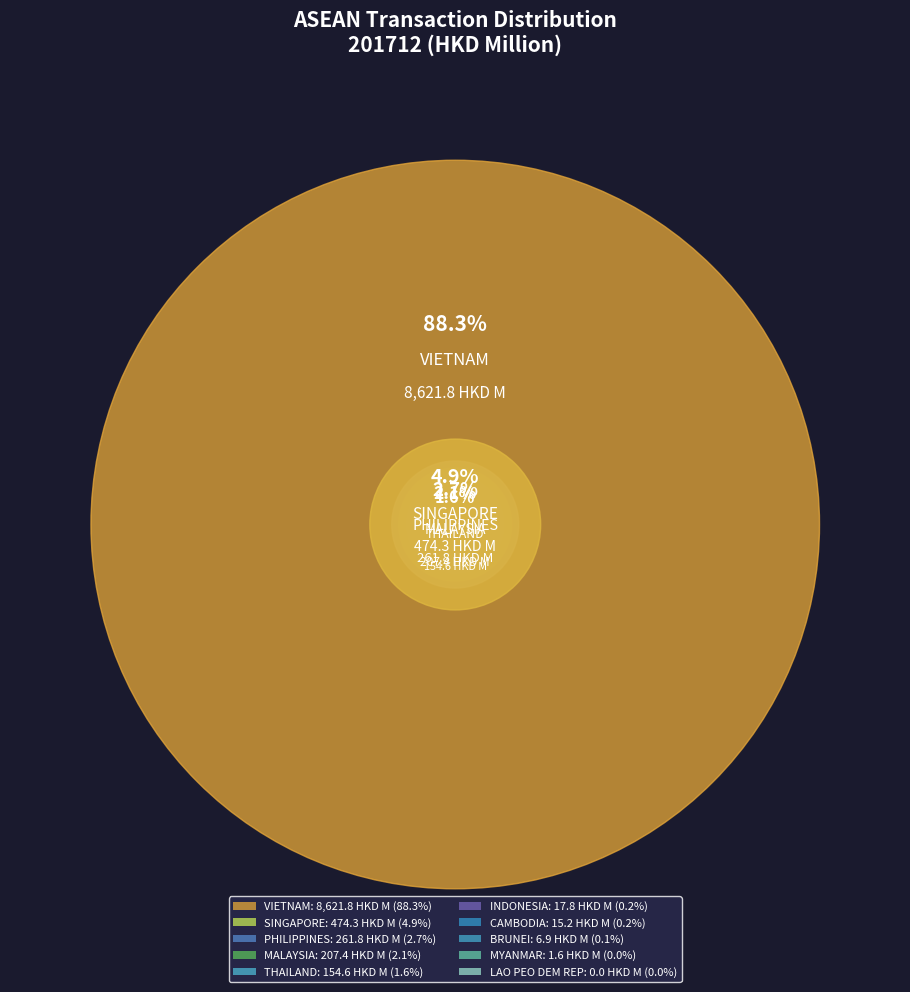

Between CAMBODIA and THAILAND, which is larger?

THAILAND